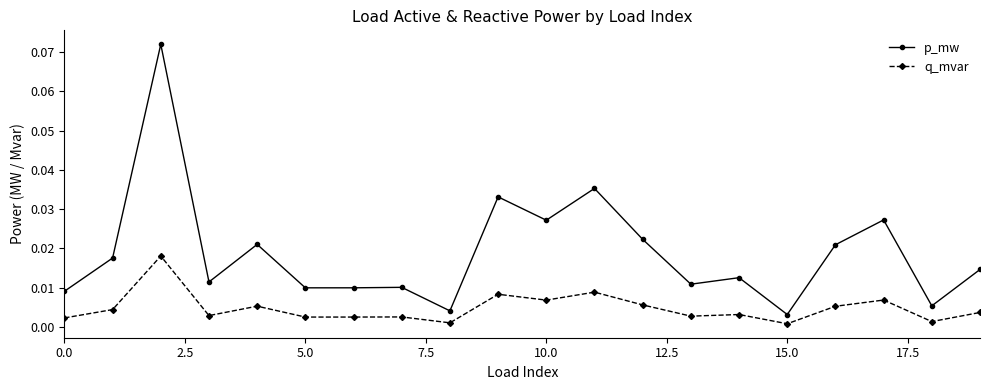

Which series has the largest range (max minus min)?

p_mw